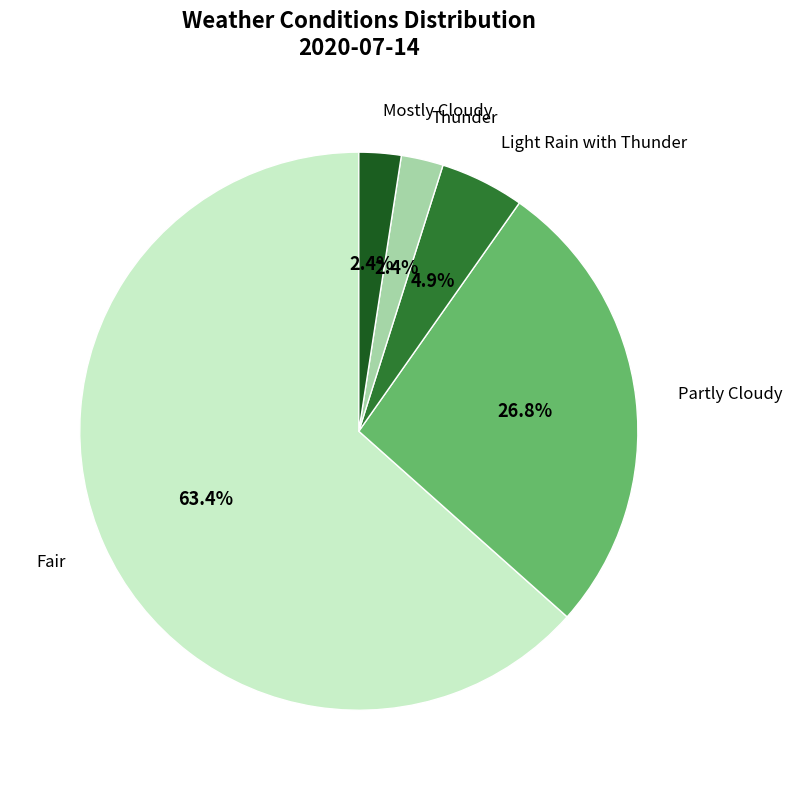

Does any single category account for the majority?

Yes